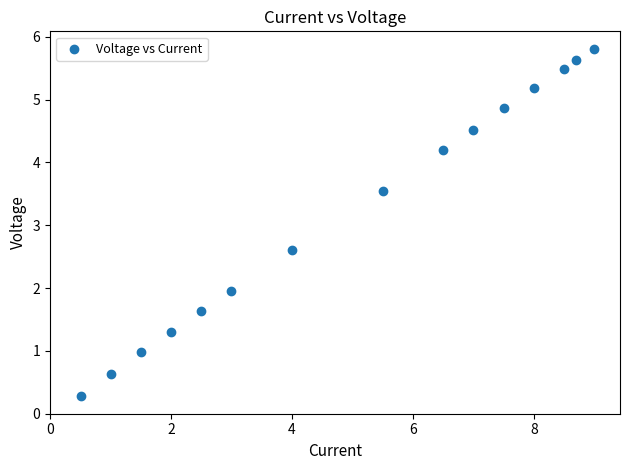

What Y value in the scatter plot is closest to 3?

2.6